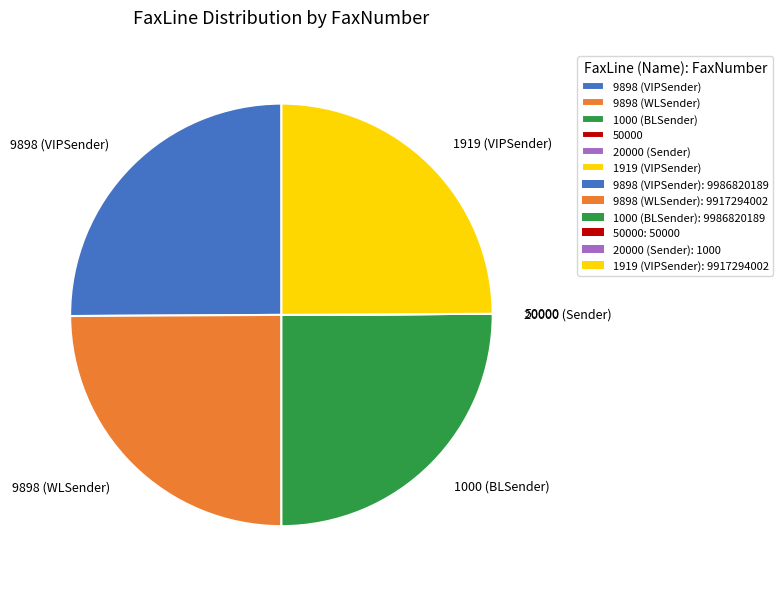

Is it true that 1919 (VIPSender) is 25% of the pie?

True